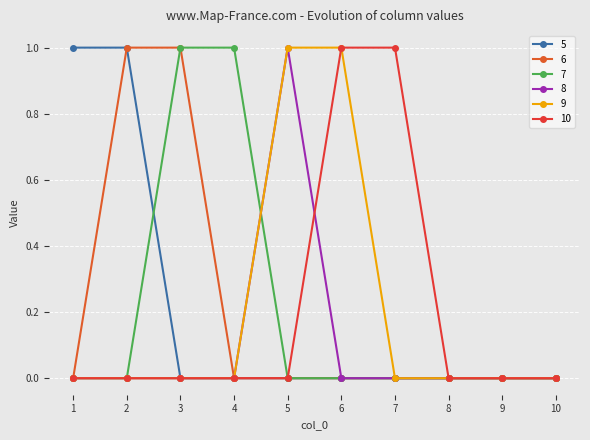

What is the total value across all series at 4?

1